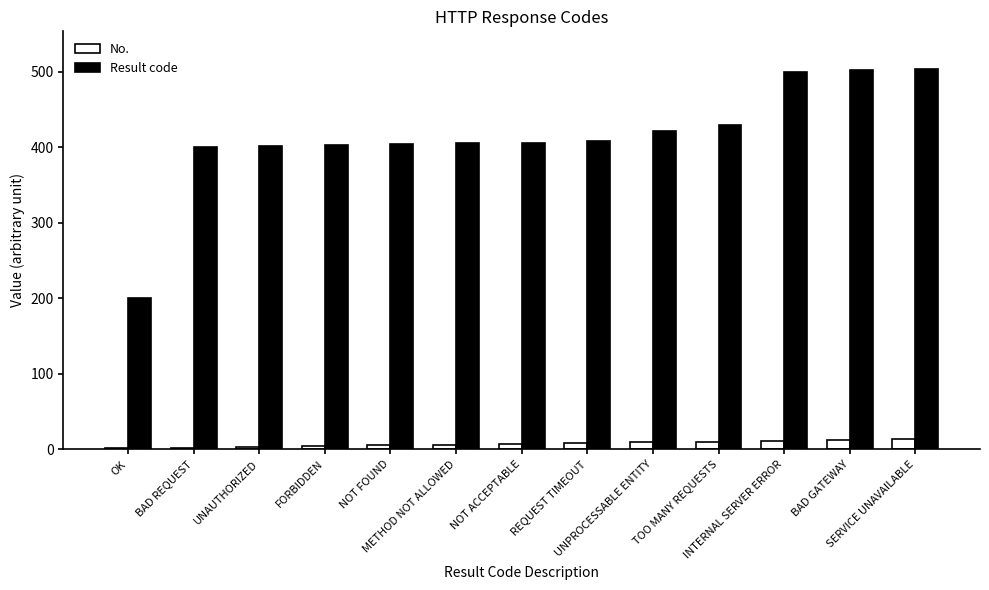

What is the sum of all Result code values?

5383